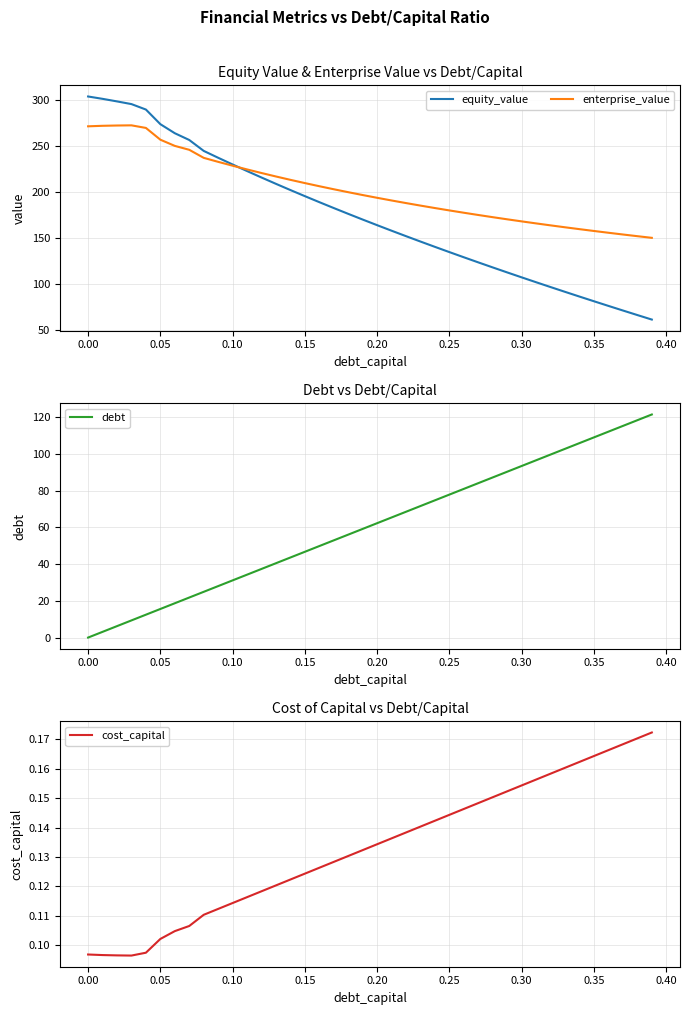

What is the maximum value for enterprise_value?

272.7